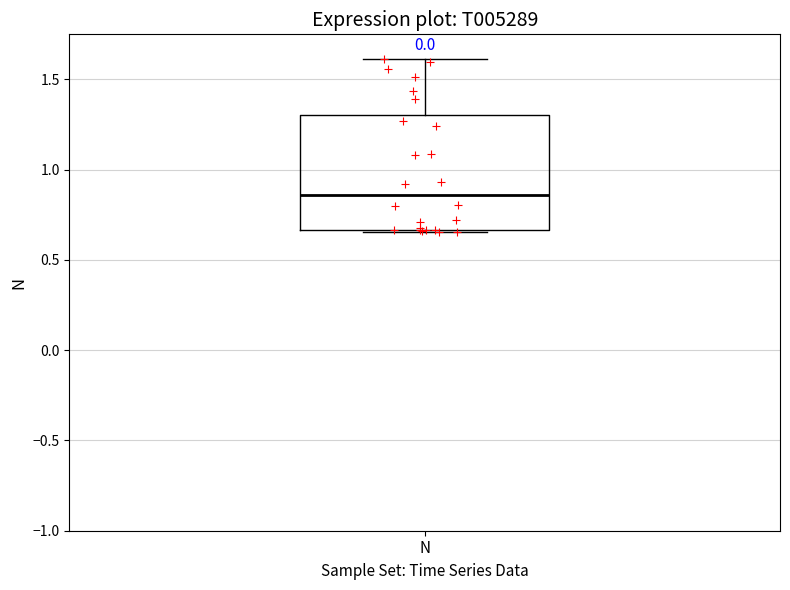

Transcribe this box plot: give where the median line is, the range the box spans, and where the two whiskers end, as read against the y-axis. The values are not printed on the chart, so give them approximately, as read against the axis.

median 0.85, box 0.65 to 1.30, whiskers 0.65 to 1.60